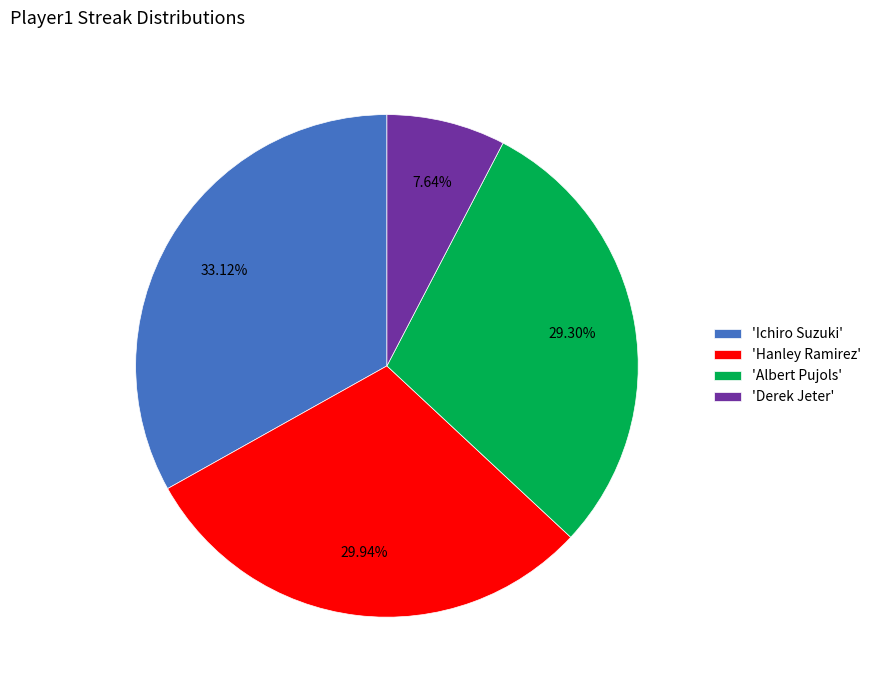

Approximately how many times larger is the value at 'Derek Jeter' compared to 'Hanley Ramirez'?

0.3